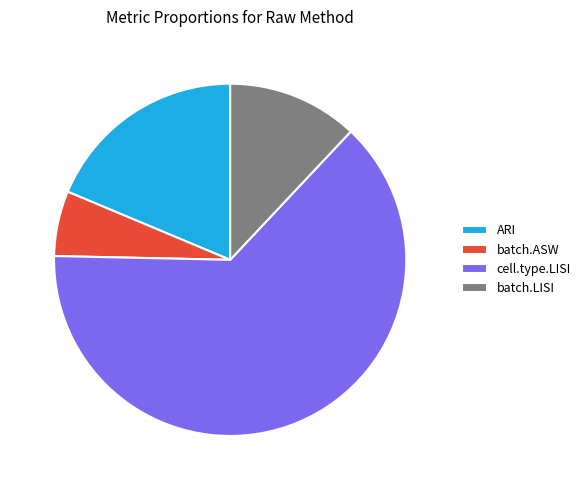

The batch.LISI slice represents 1% of the pie. True or false?

False